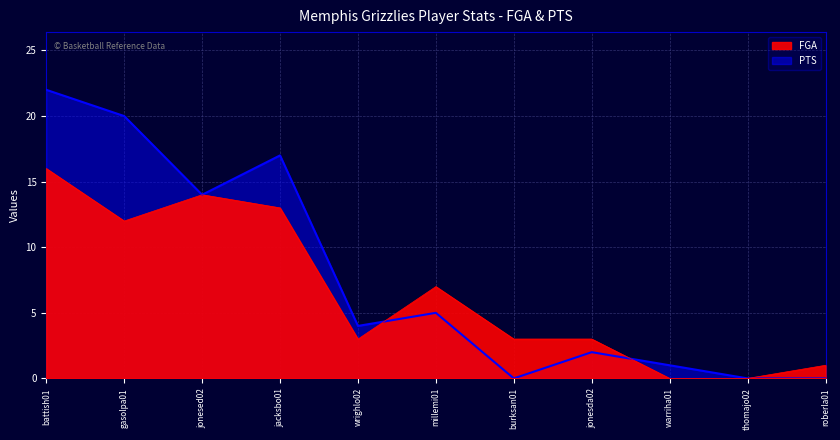

What is the total value across all series at millemi01?

12